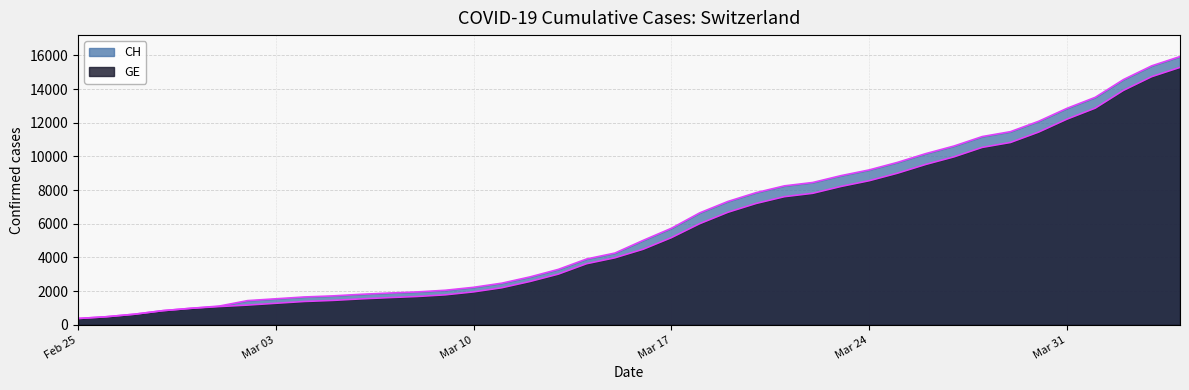

List the series in order of their peak value, highest first.

CH, GE